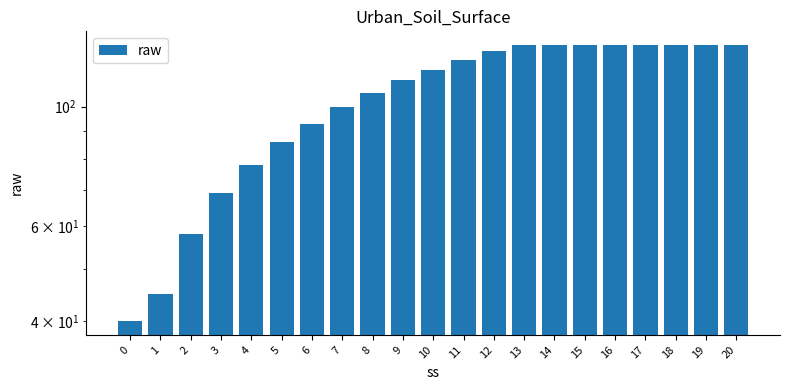

What is the value of the 2nd bar from the left?

45